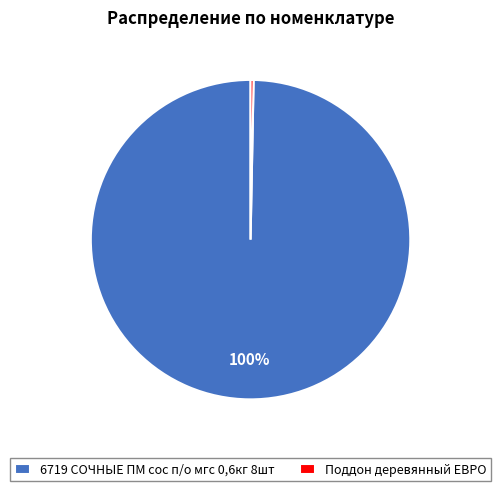

Between Поддон деревянный ЕВРО and 6719 СОЧНЫЕ ПМ сос п/о мгс 0,6кг 8шт, which is larger?

6719 СОЧНЫЕ ПМ сос п/о мгс 0,6кг 8шт